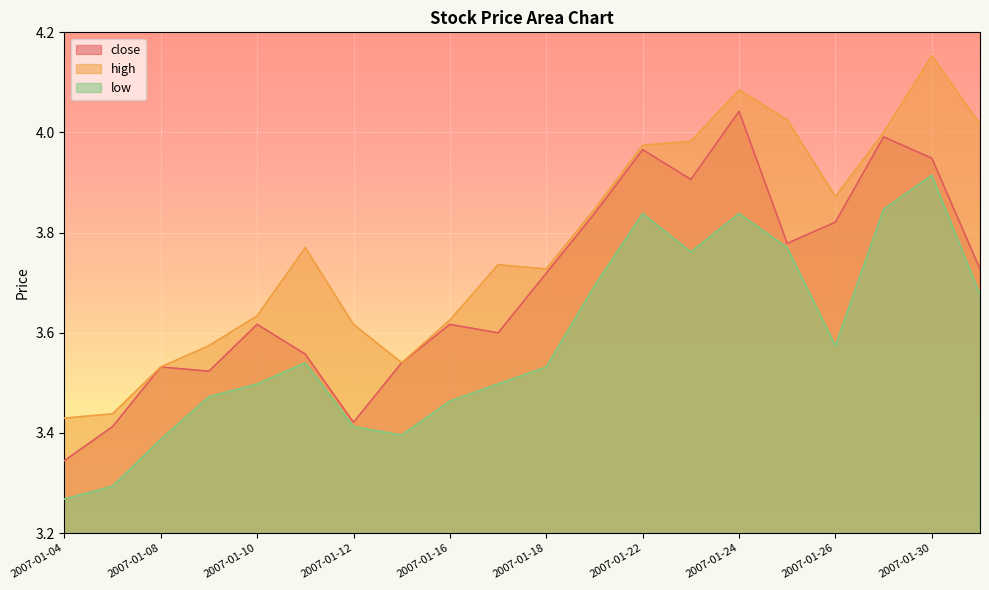

At which category is the sum across all series the highest?

2007-01-30